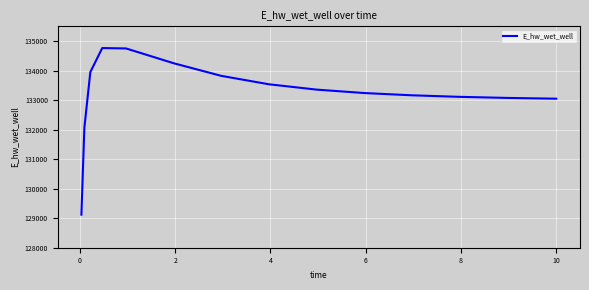

What is the smallest value displayed?

129120.9